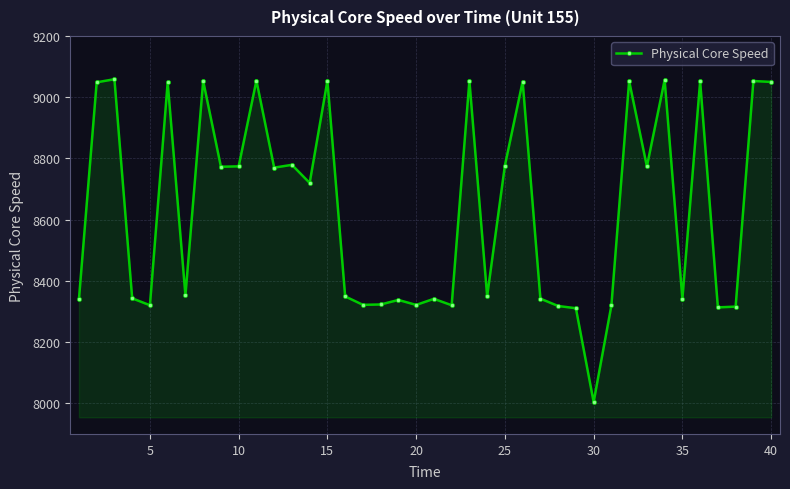

What is the value of the 3rd point from the left?

9058.7